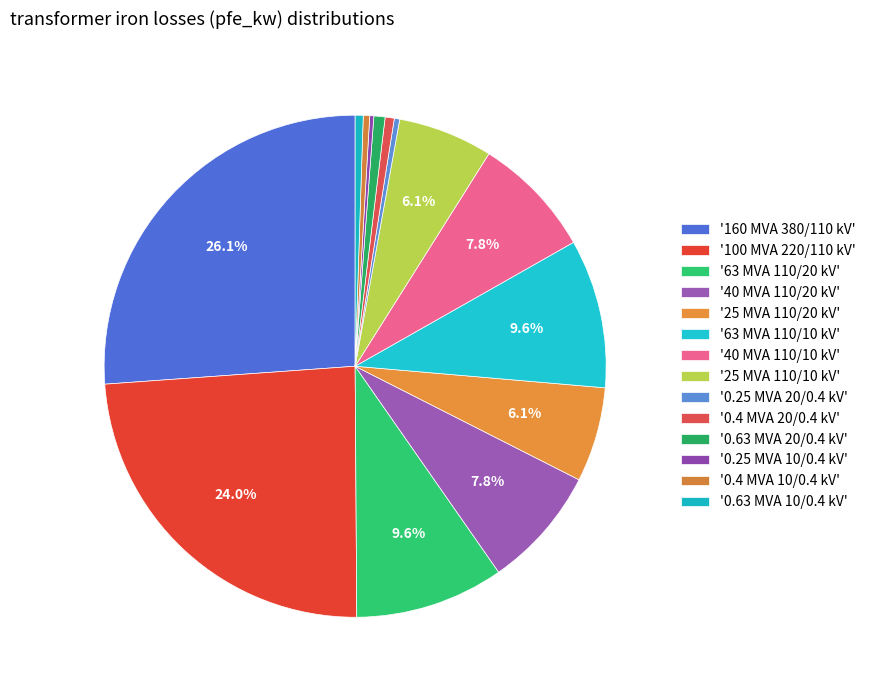

Which slice is the largest?

380